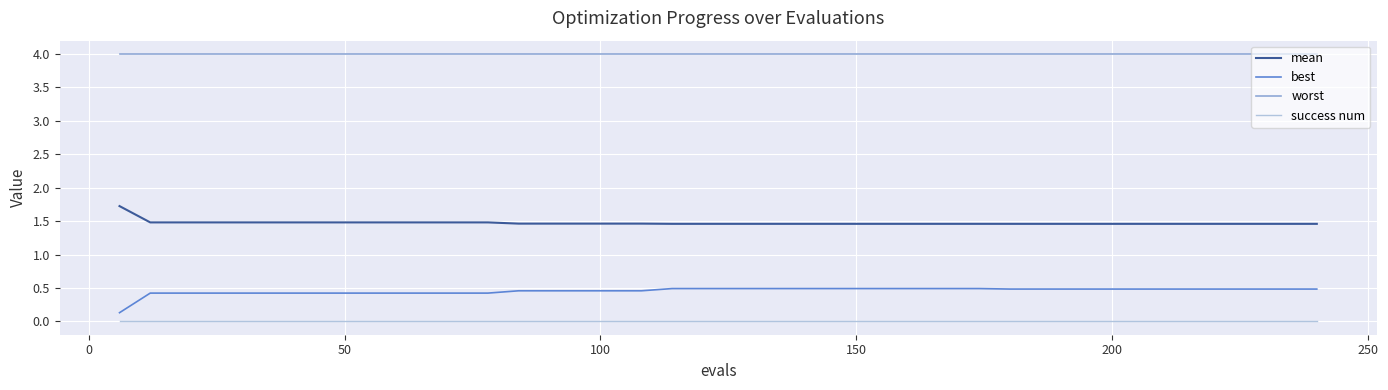

Which series has the largest total across all categories?

worst